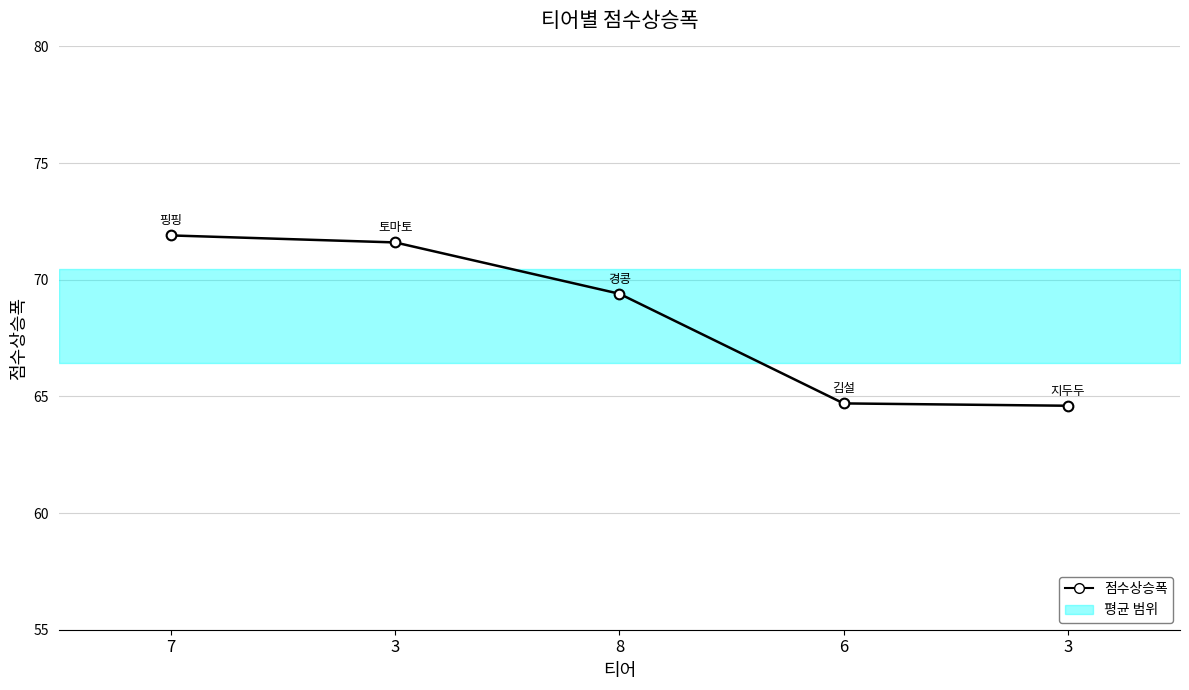

What is the ratio of the value at 6 to the value at 8?

0.9